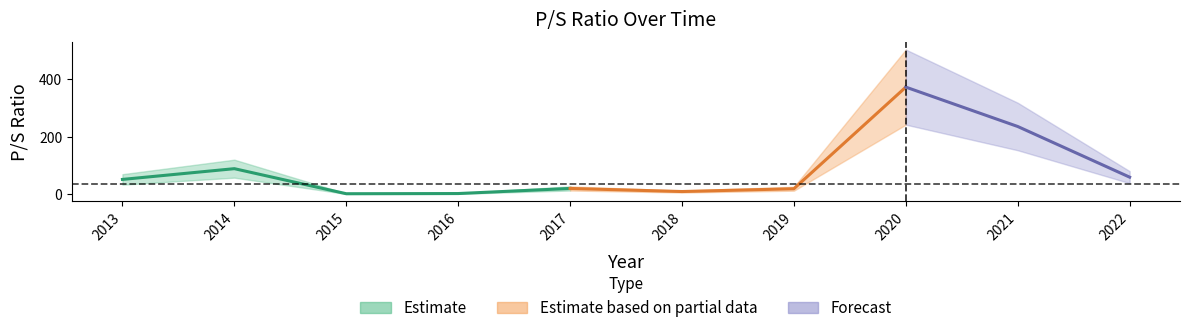

What is the change in value from 2016 to 2021?

+233.2